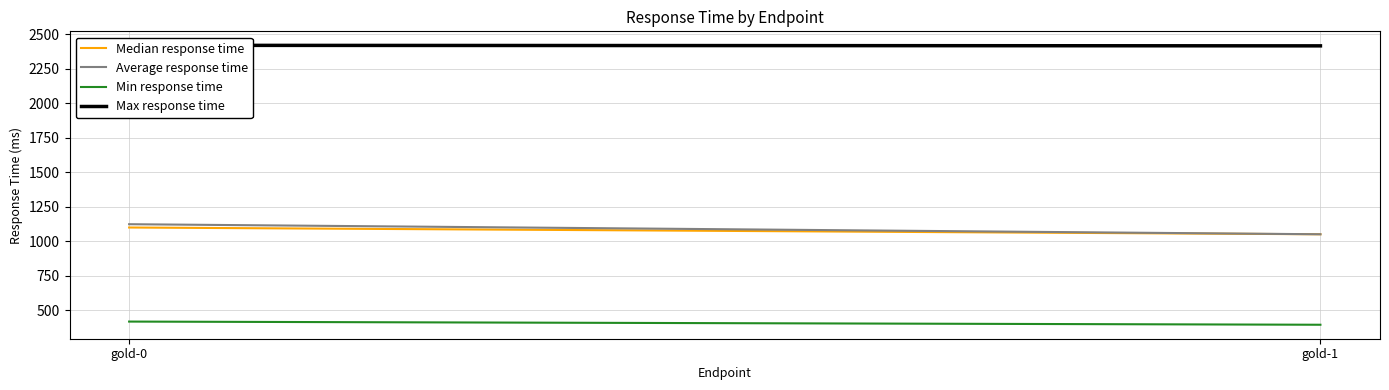

Which label corresponds to the smallest value in the chart?

gold-1